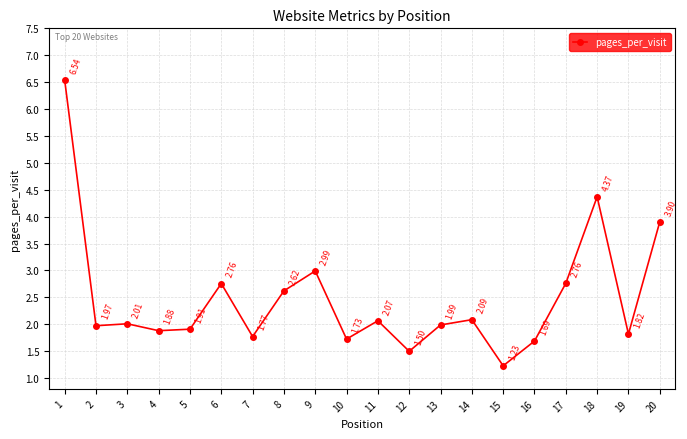

Where is the first local maximum?

3